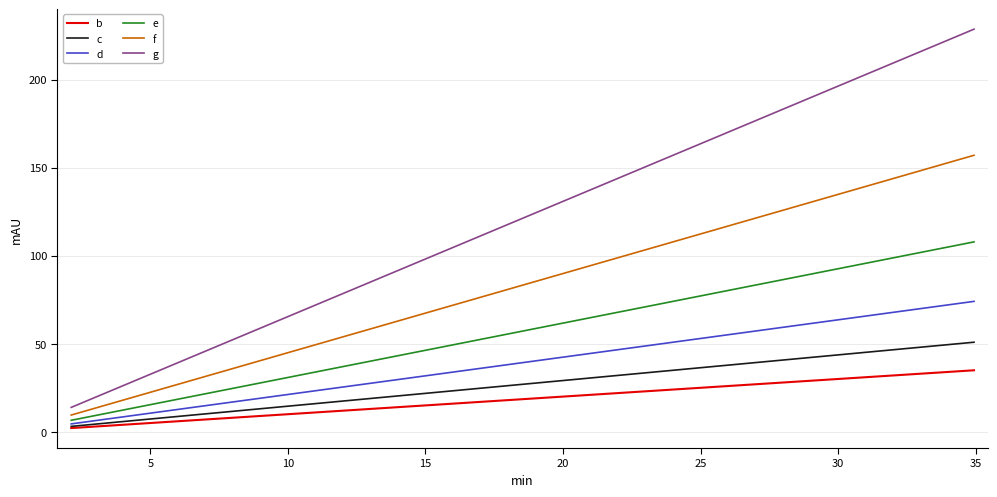

What is the smallest value displayed?

2.1